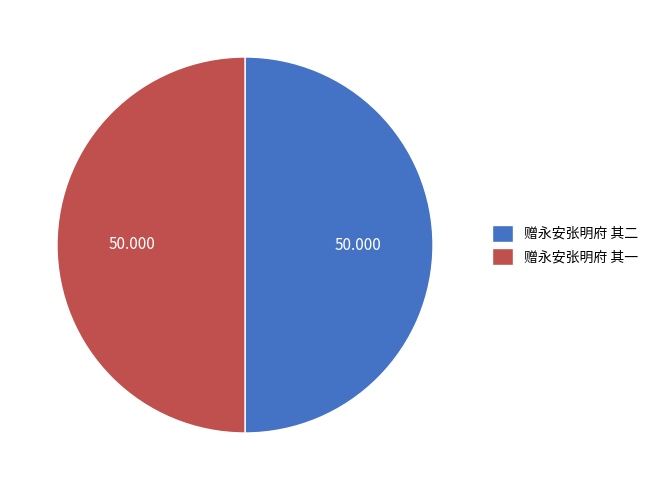

Do 赠永安张明府 其二 and 赠永安张明府 其一 together represent more than half of the pie?

Yes